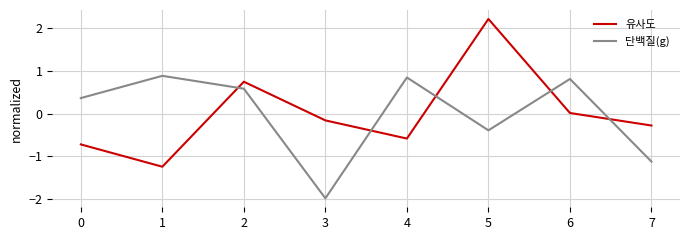

Which series has the widest spread of values?

유사도